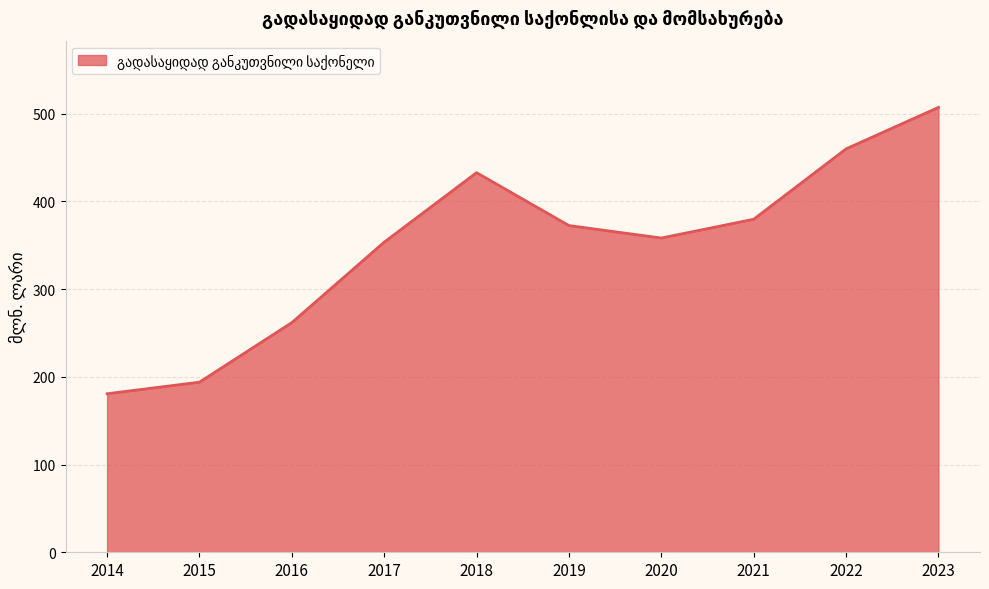

Reading left to right, transcribe all the data shown in this chart.

180.7	193.9	261.8	353.5	432.7	372.4	358.2	379.6	459.8	507.1